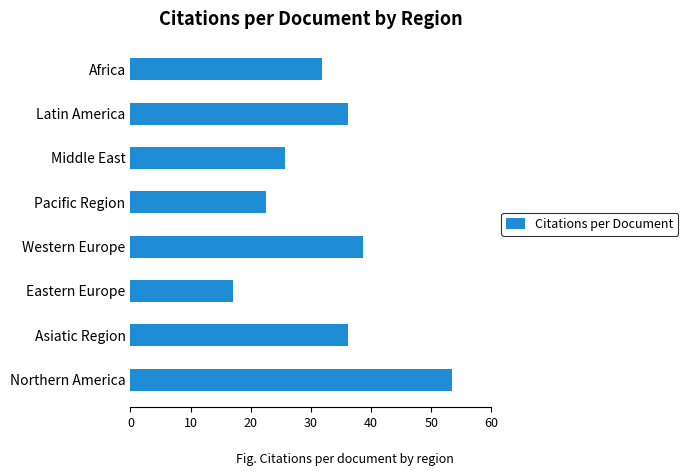

What is the approximate value at Northern America?

53.4